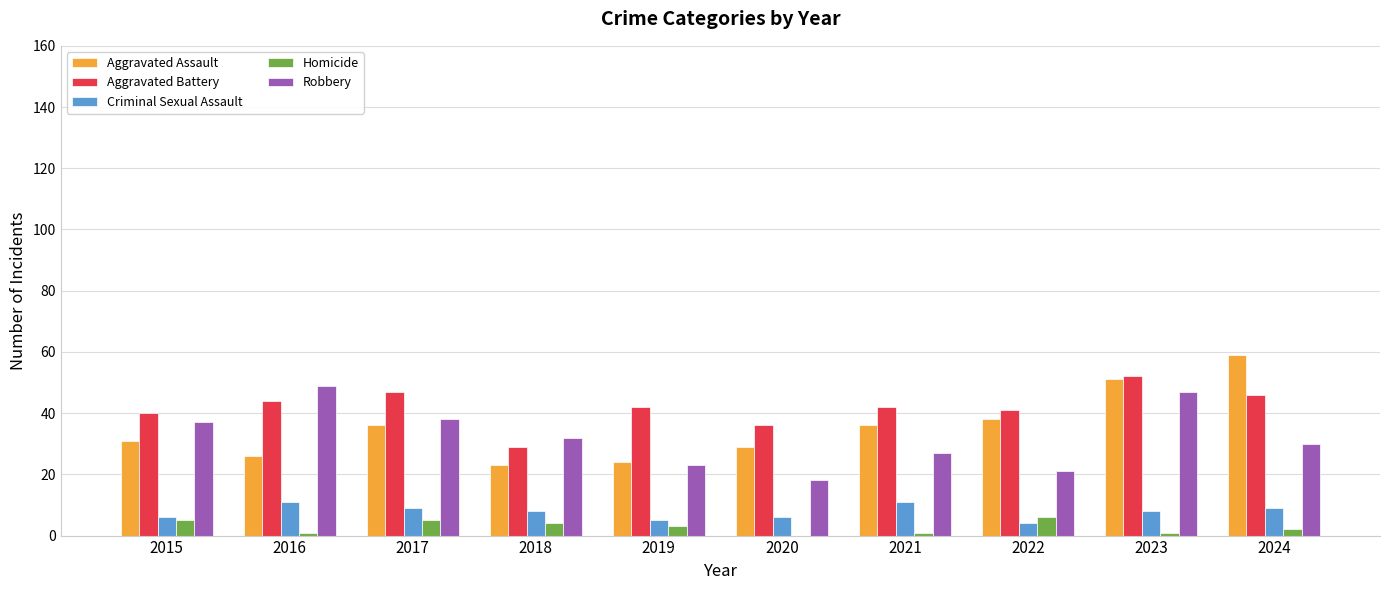

Are the bars grouped side by side (vs. stacked)?

Yes